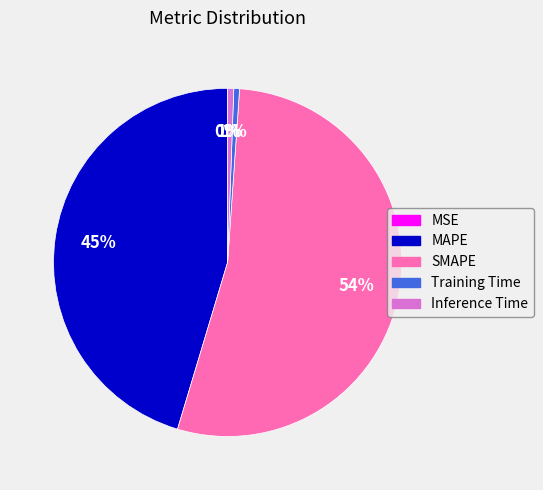

Is there any slice that represents more than half of the pie?

Yes